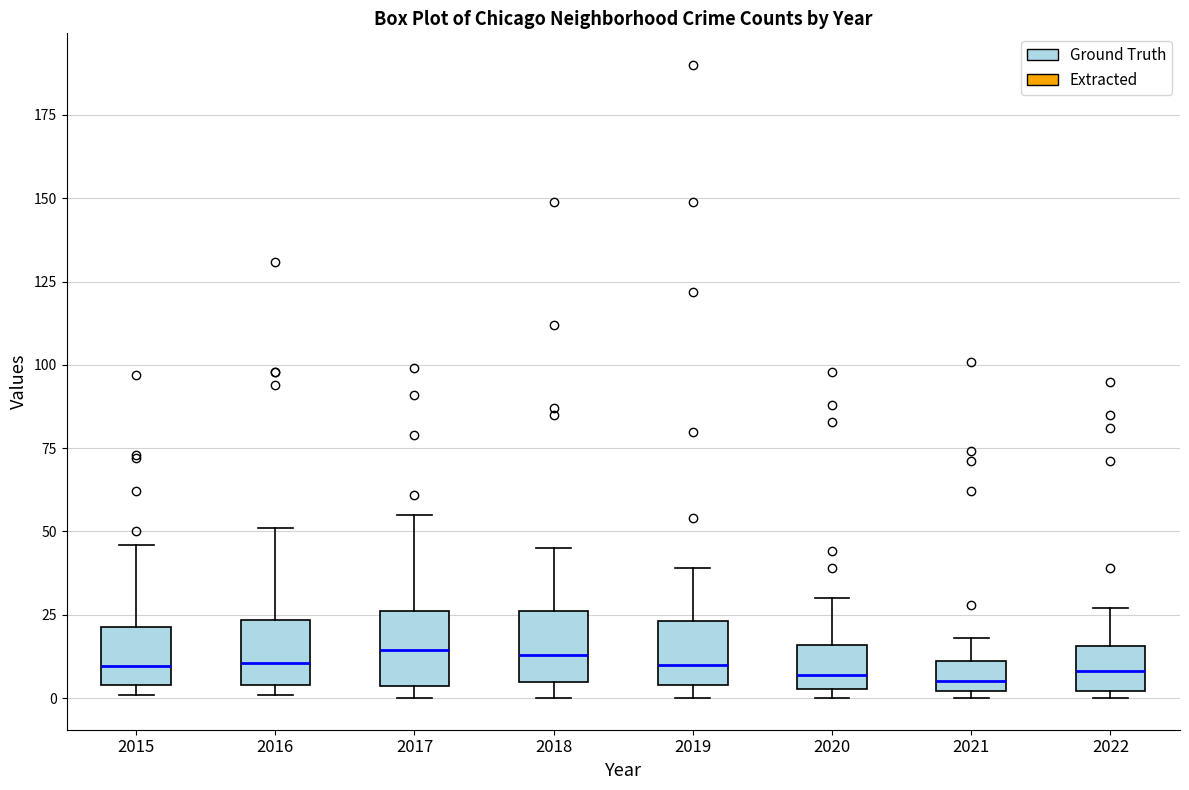

Reading left to right, transcribe this box plot: for each box, give where its median line is, the range the box spans, and where its two whiskers end, as read against the y-axis. The values are not printed on the chart, so give them approximately, as read against the axis.

2015: median 10, box 5 to 20, whiskers 0 to 45
2016: median 10, box 5 to 25, whiskers 0 to 50
2017: median 15, box 5 to 25, whiskers 0 to 55
2018: median 15, box 5 to 25, whiskers 0 to 45
2019: median 10, box 5 to 25, whiskers 0 to 40
2020: median 5 (just above the box's lower edge), box 5 to 15, whiskers 0 to 30
2021: median 5, box 0 to 10, whiskers 0 (just below the box's lower edge) to 20
2022: median 10, box 0 to 15, whiskers 0 (just below the box's lower edge) to 25